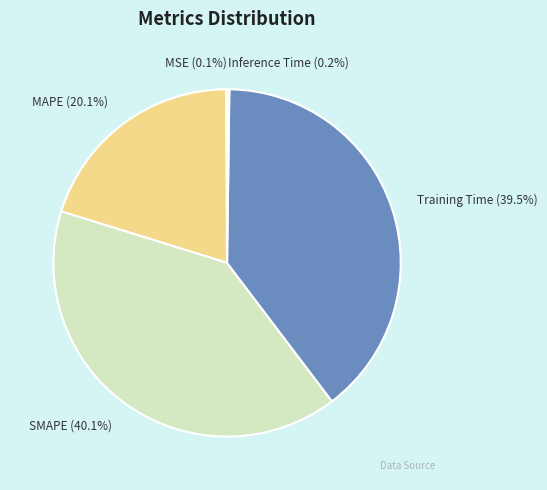

What is the ratio of the value at MAPE to the value at SMAPE?

0.5